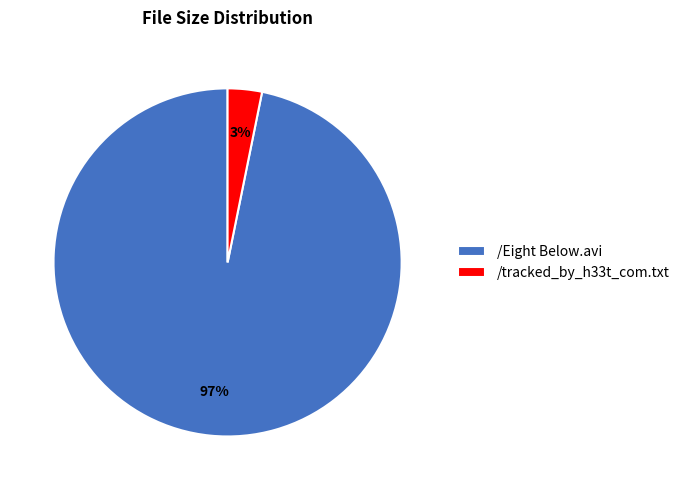

To the nearest percent, what percentage of the pie is /tracked_by_h33t_com.txt?

3%